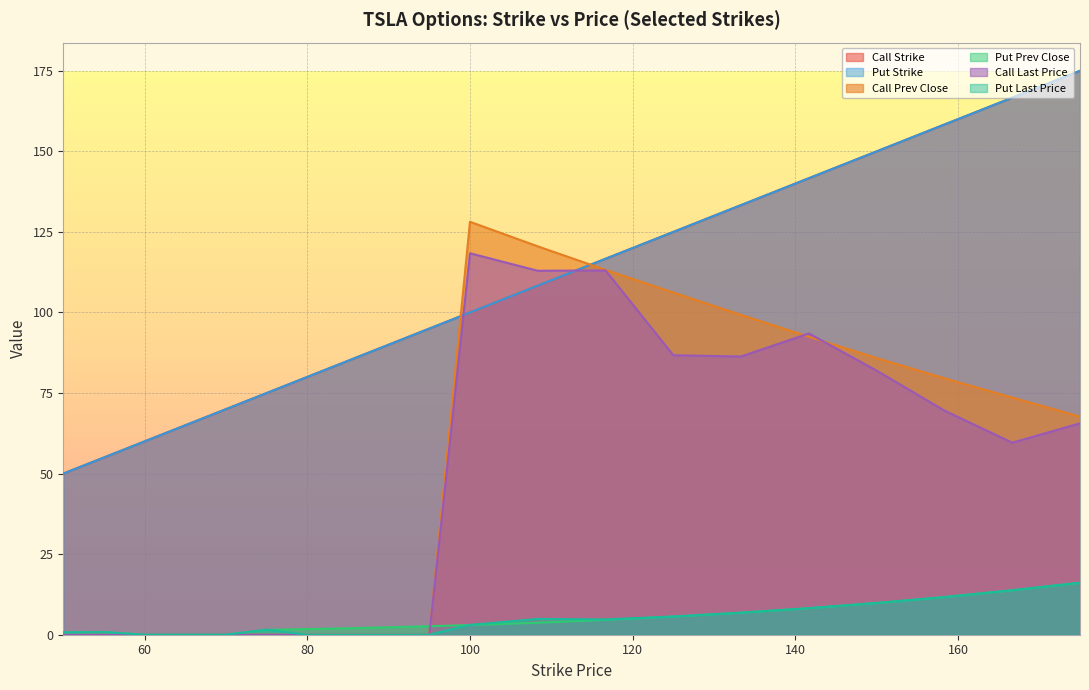

Reading left to right, transcribe all the data shown in this chart.

Call Strike: 50.0	55.0	60.0	65.0	70.0	75.0	80.0	85.0	90.0	95.0	100.0	108.3	116.7	125.0	133.3	141.7	150.0	158.3	166.7	175.0
Put Strike: 50.0	55.0	60.0	65.0	70.0	75.0	80.0	85.0	90.0	95.0	100.0	108.3	116.7	125.0	133.3	141.7	150.0	158.3	166.7	175.0
Call Prev Close: 0.0	0.0	0.0	0.0	0.0	0.0	0.0	0.0	0.0	0.0	128.2	120.5	113.2	106.2	99.2	92.5	85.8	79.6	73.6	67.7
Put Prev Close: 0.7	0.8	0.0	0.0	0.0	1.5	1.7	2.0	2.3	2.6	3.0	3.7	4.6	5.6	6.8	8.2	9.8	11.7	13.8	16.1
Call Last Price: 0.0	0.0	0.0	0.0	0.0	0.0	0.0	0.0	0.0	0.0	118.4	113.0	113.0	86.7	86.3	93.5	82.0	69.6	59.6	65.6
Put Last Price: 0.7	0.8	0.0	0.0	0.0	1.6	0.0	0.0	0.0	0.0	3.0	4.9	4.8	5.7	6.8	8.2	9.8	11.7	13.8	16.1